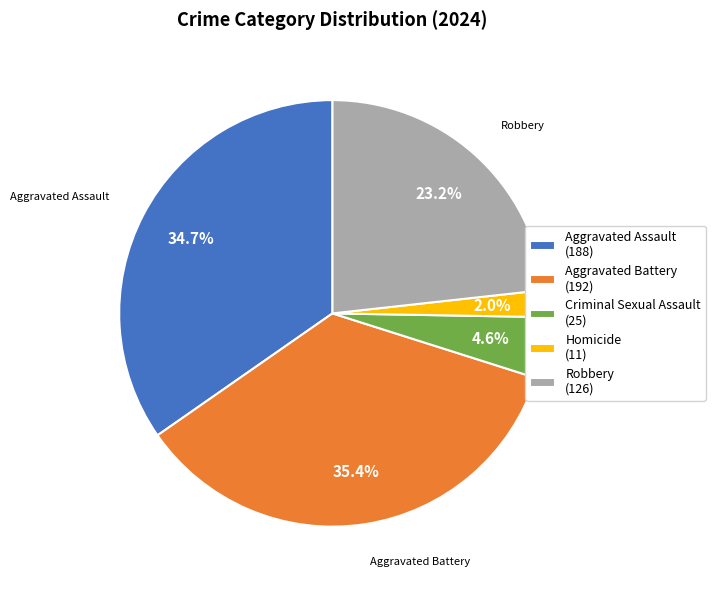

Which category has the smallest portion of the pie?

Homicide